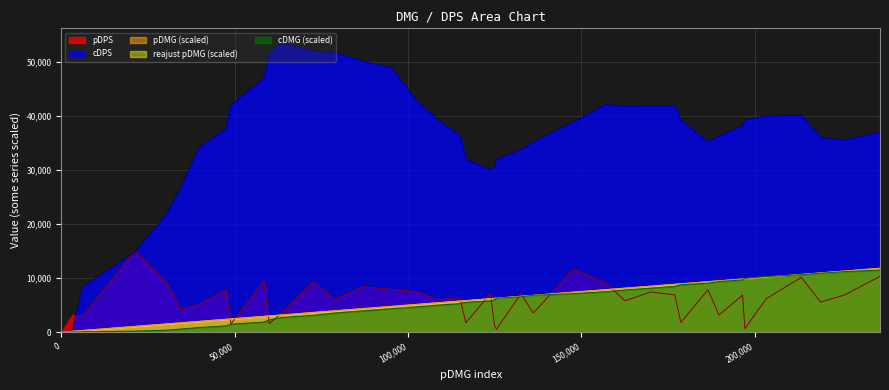

Is it true that cDMG equals 6809.2 at 136130?

True